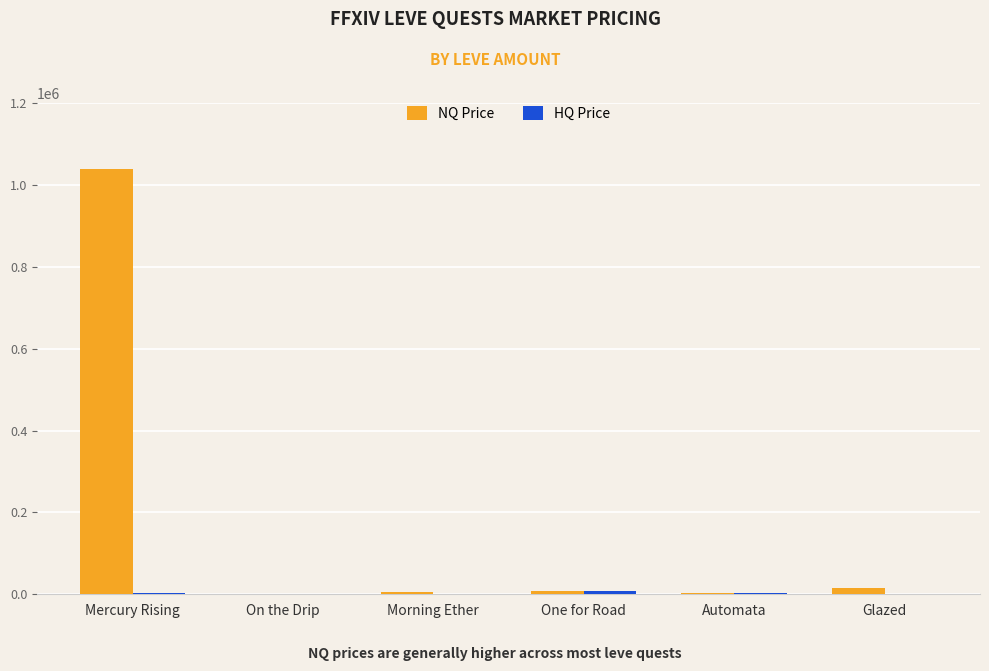

At which category is the sum across all series the highest?

Mercury Rising